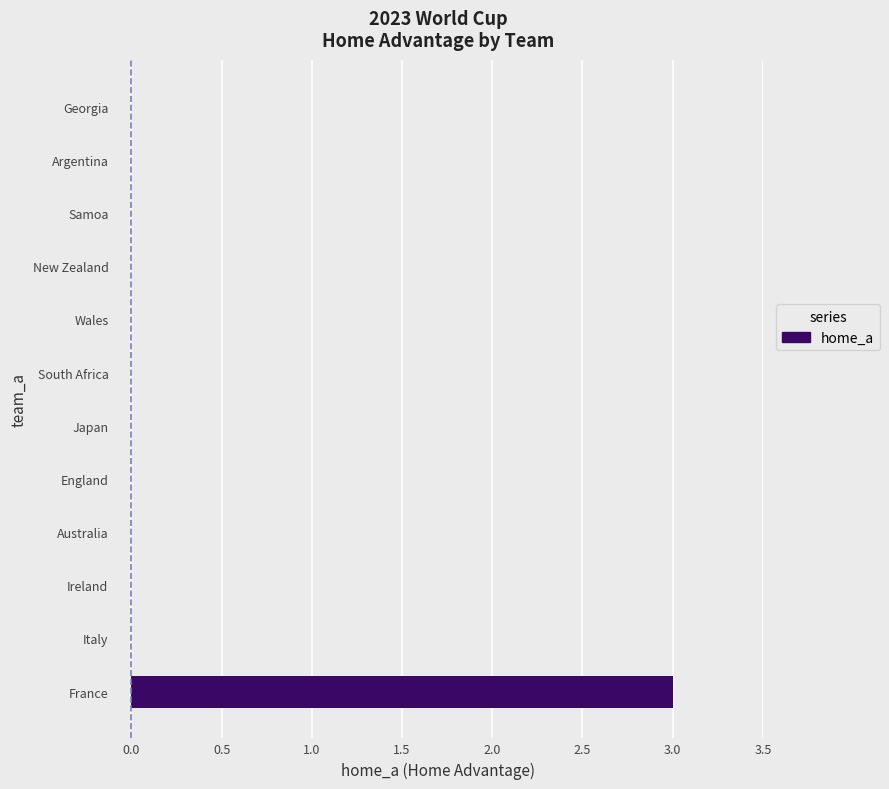

The chart shows a value of -2 at Australia. True or false?

False